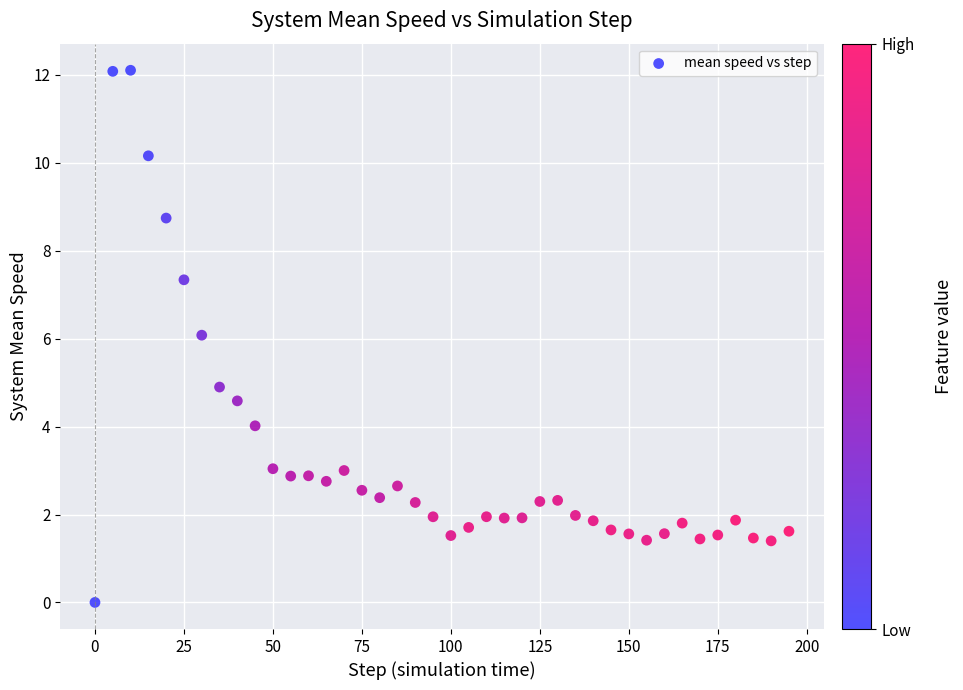

What is the range of Y values (max minus min)?

12.1